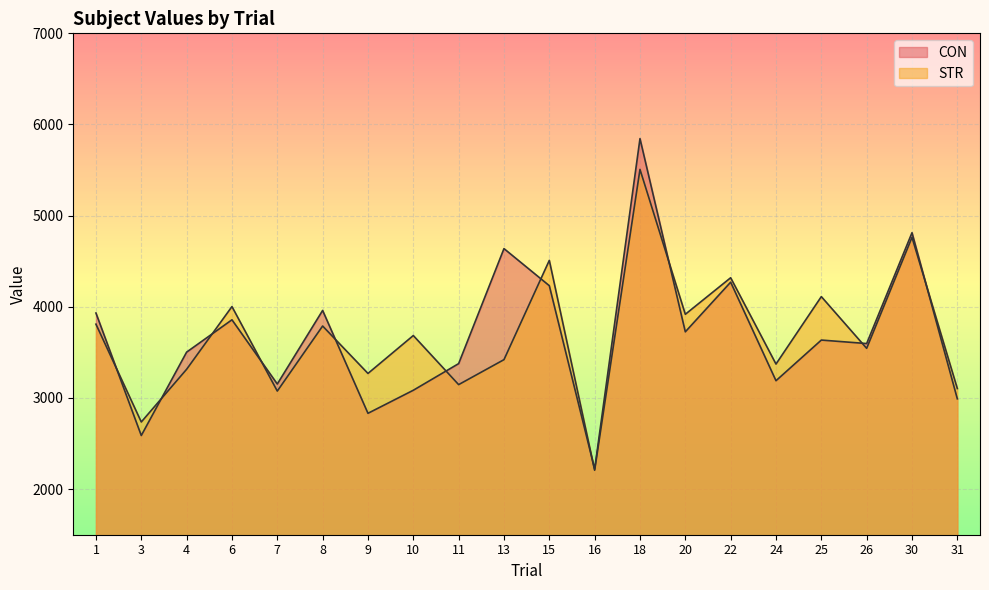

What is the lowest value of the CON series?

2219.3